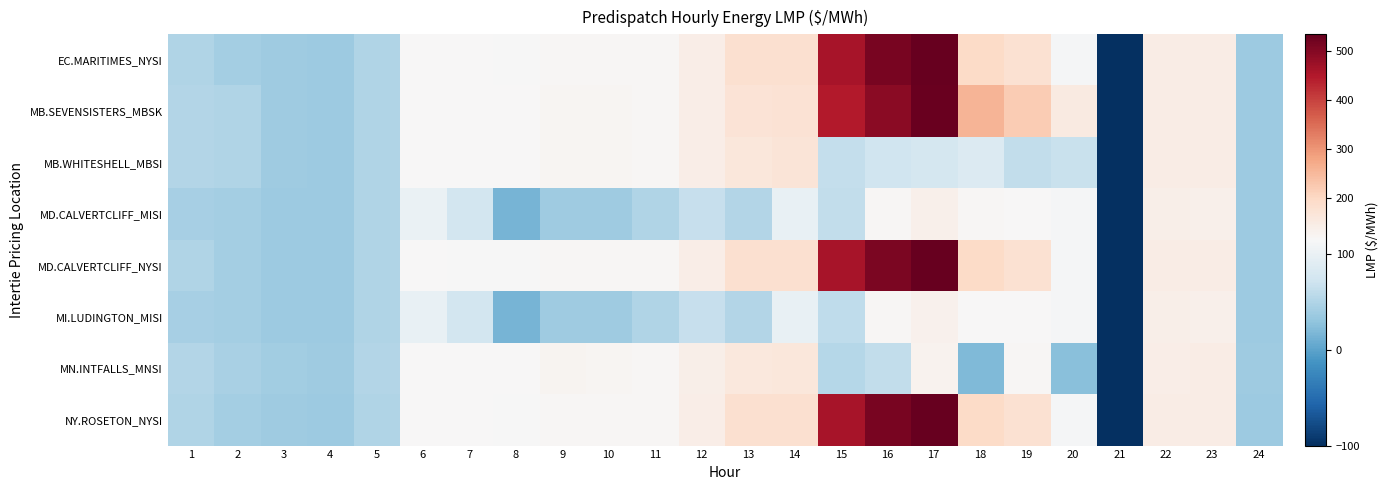

Which series has the largest total across all categories?

MB.SEVENSISTERS_MBSK